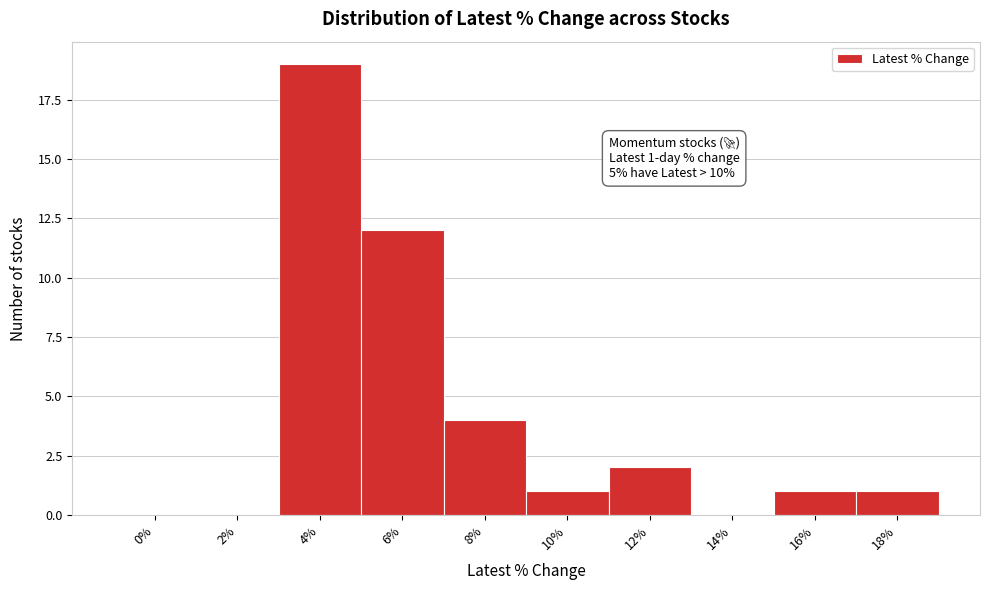

Reading left to right, what are all the values shown in this chart?

0%=0	2%=0	4%=19	6%=12	8%=4	10%=1	12%=2	14%=0	16%=1	18%=1